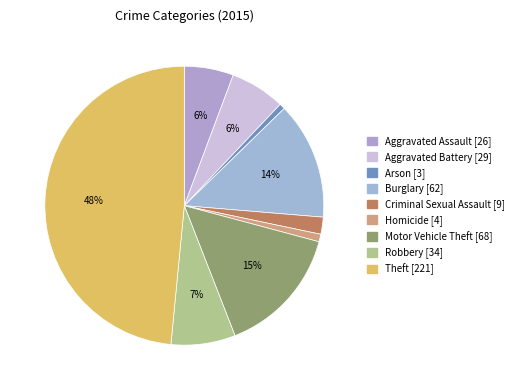

Is it true that Arson is 11% of the pie?

False